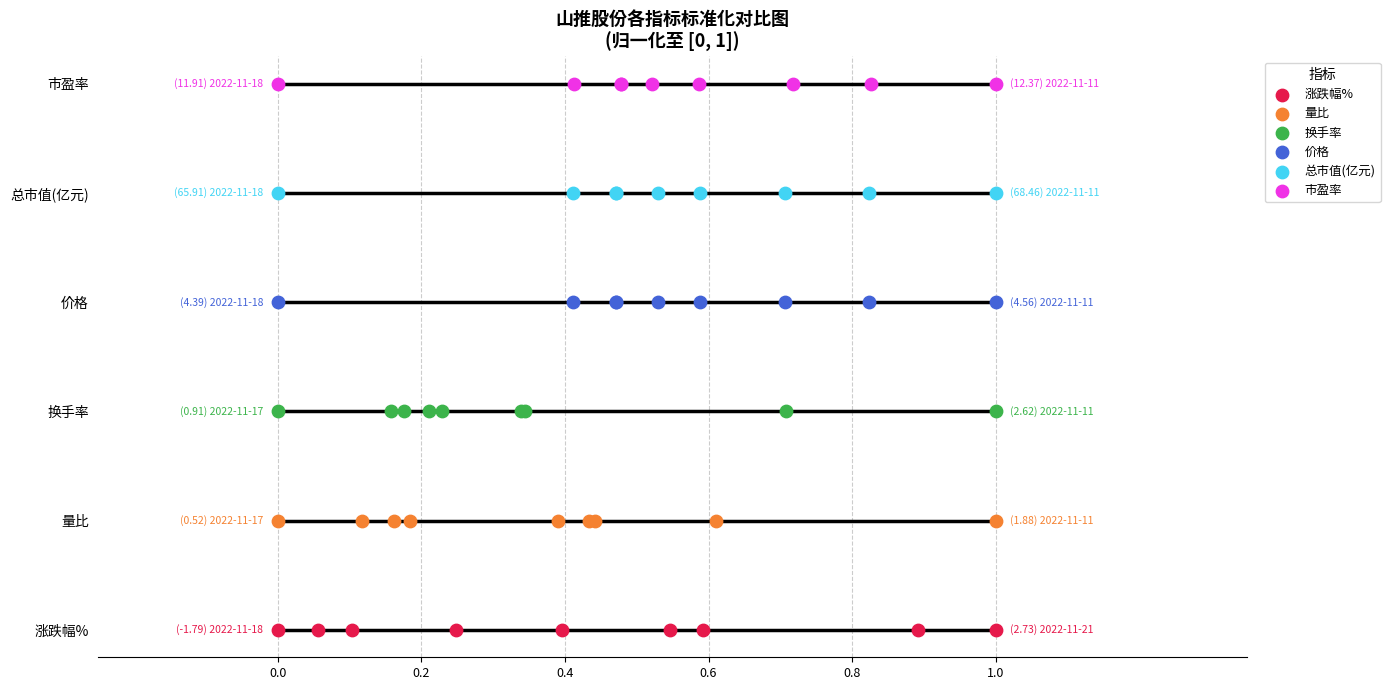

Which series has the largest total across all categories?

市盈率